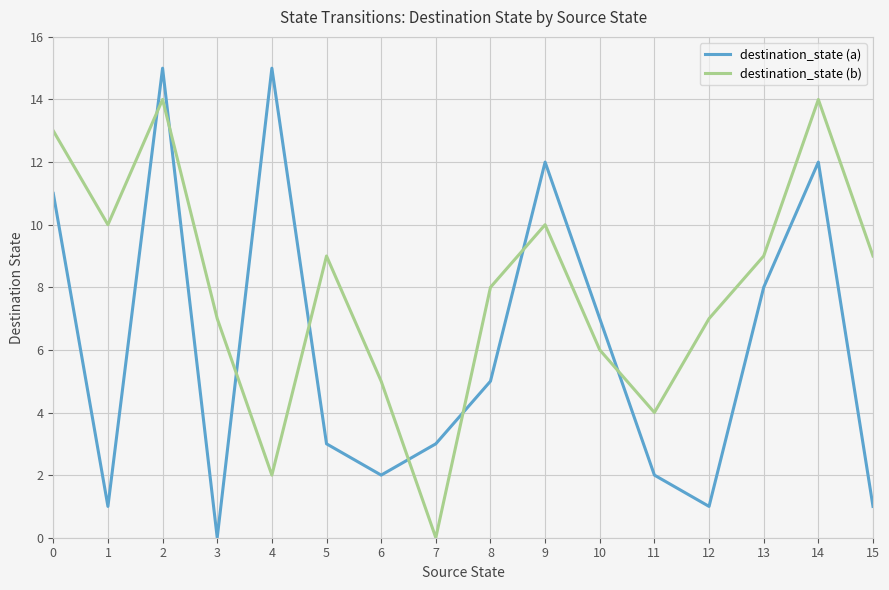

Rank the series by their maximum value, from lowest to highest.

destination_state (b), destination_state (a)